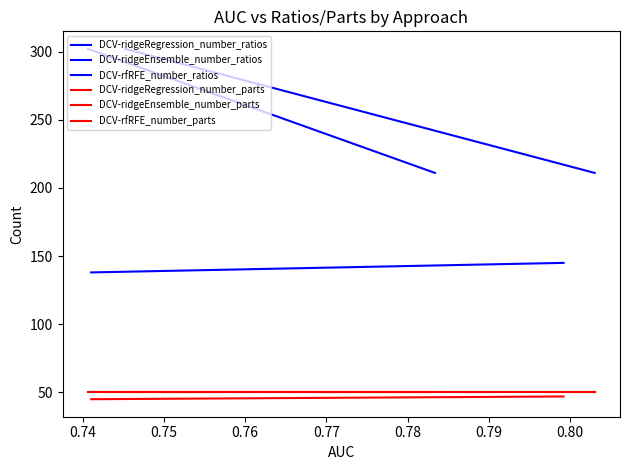

True or false: DCV-rfRFE_number_ratios has a value of 29 at 0.73.

False